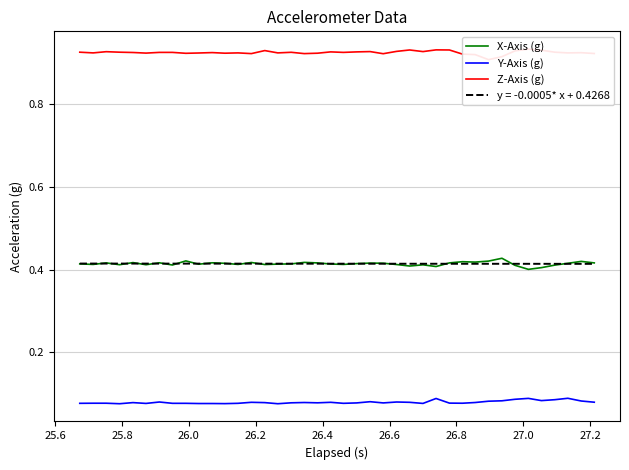

True or false: Y-Axis (g) and X-Axis (g) intersect in this chart.

False